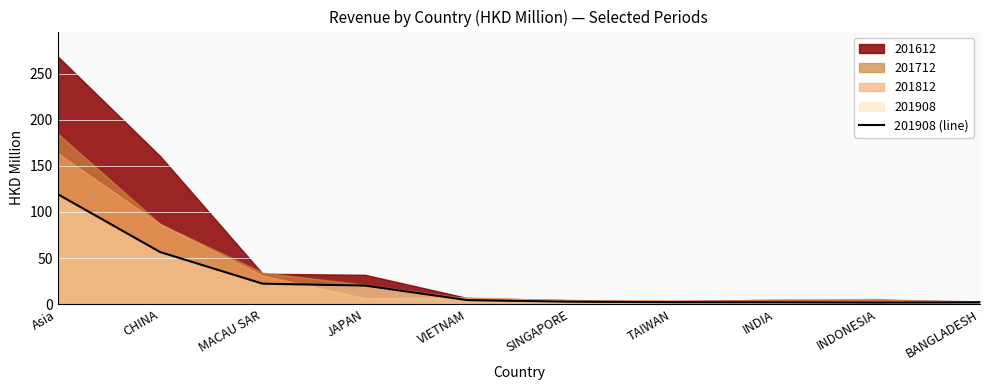

At which category does the chart reach its peak across all series?

Asia